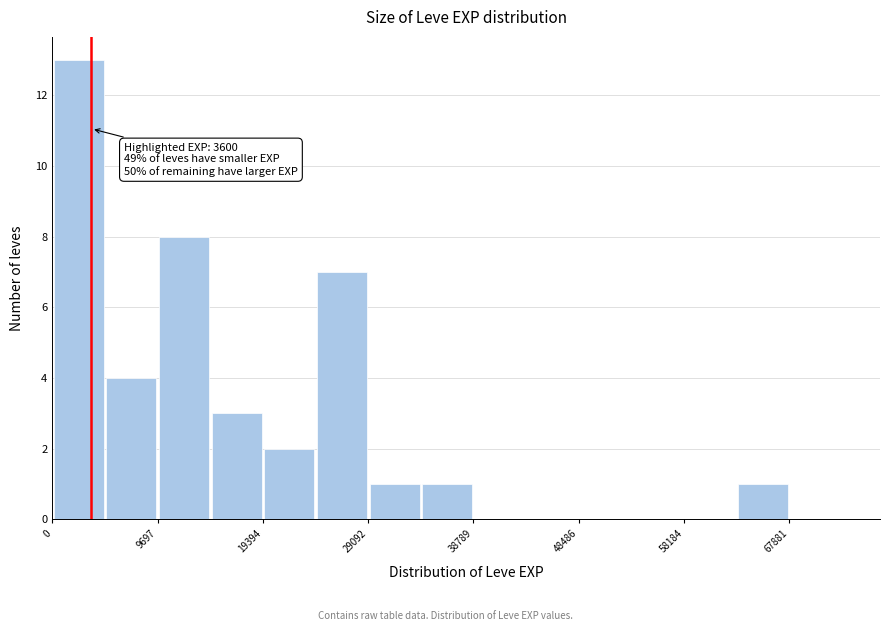

Which range on the x-axis has the tallest bar?

0 to 5000